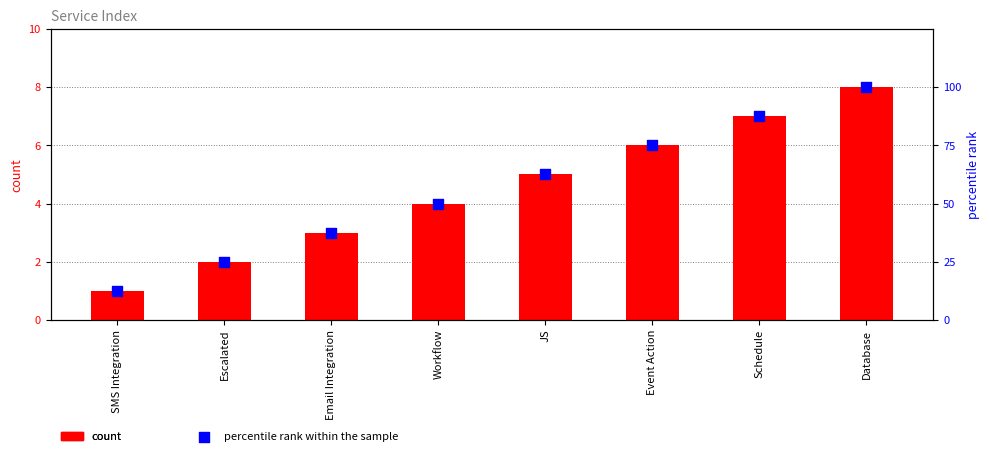

What is the total value across all series at SMS Integration?

13.5